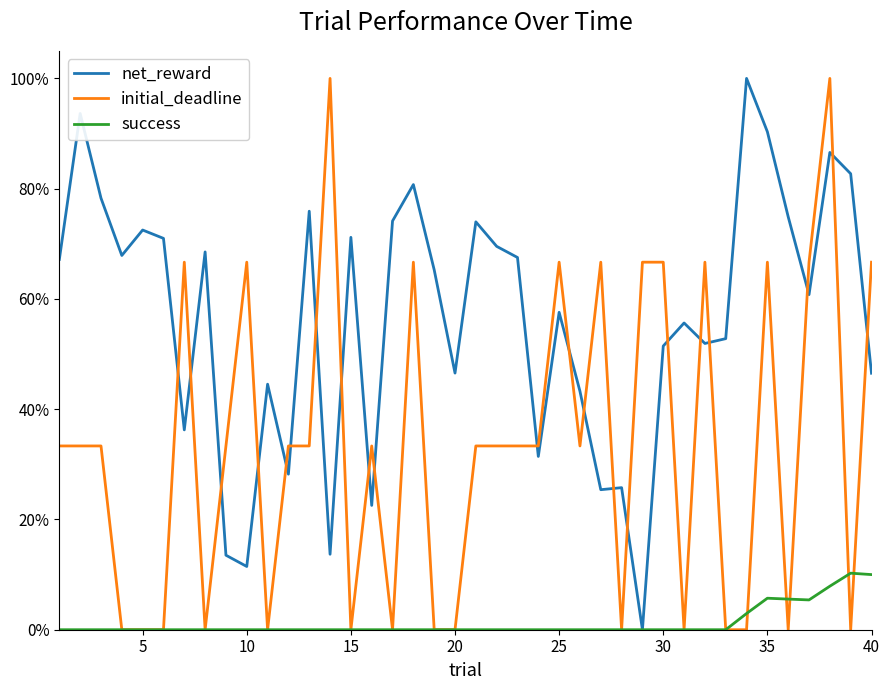

What are all the series names shown in the legend?

net_reward, initial_deadline, success